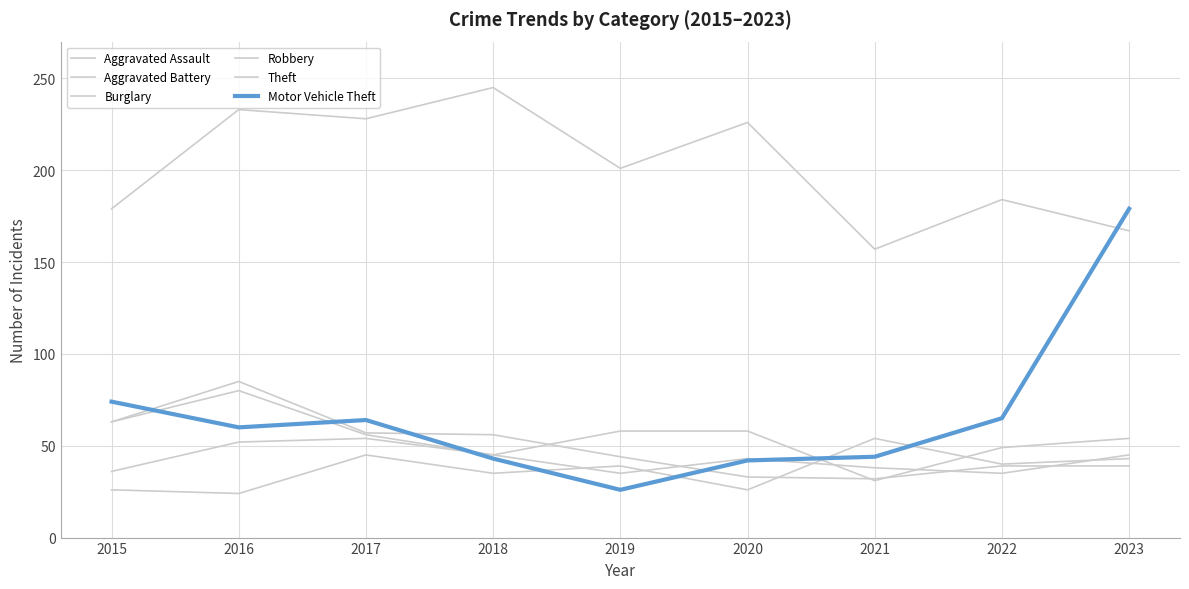

At which category does the chart reach its minimum across all series?

2016